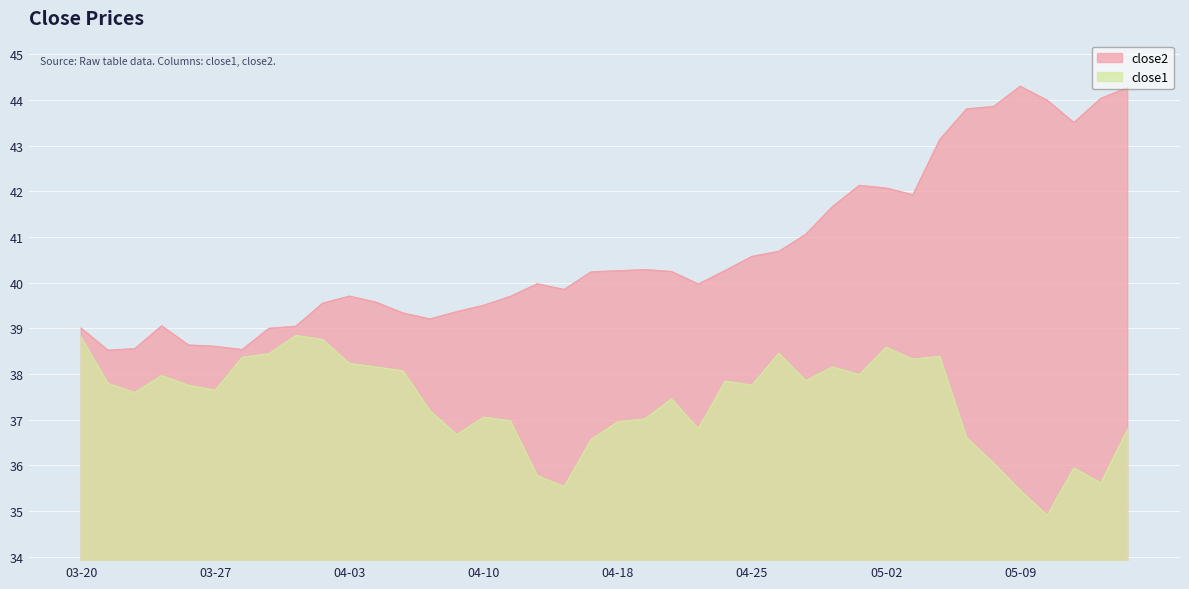

What is the maximum value shown in the chart?

44.3